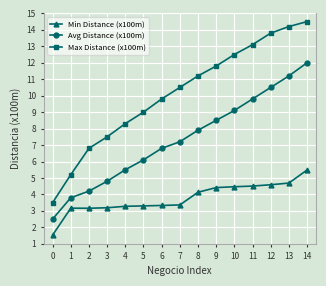

What is the sum of all Avg Distance (x100m) values?

109.9